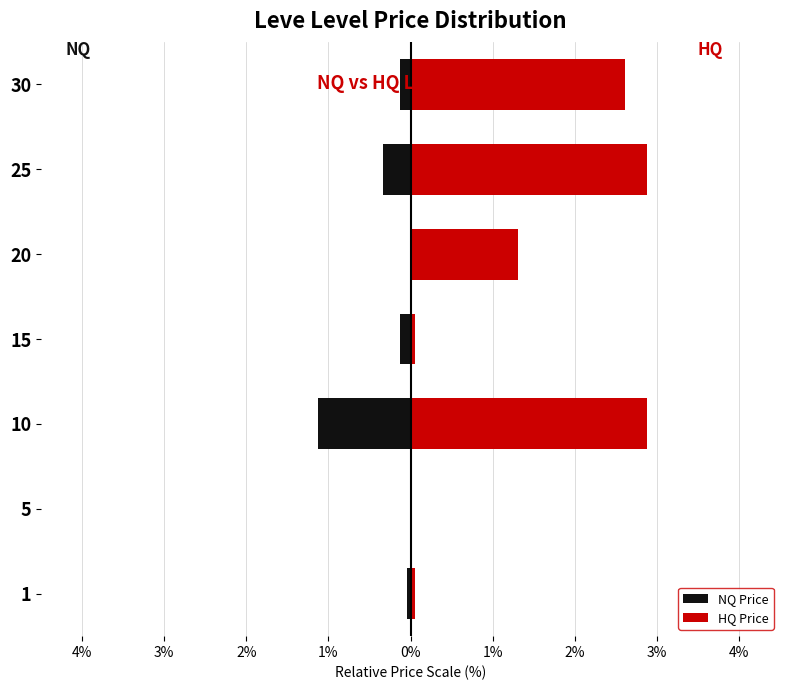

What is the value of the HQ Price bar at the 3rd from the left?

2.9